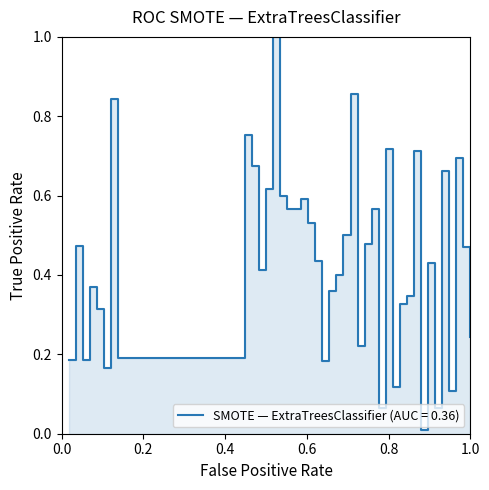

How many lines are shown in the chart?

1